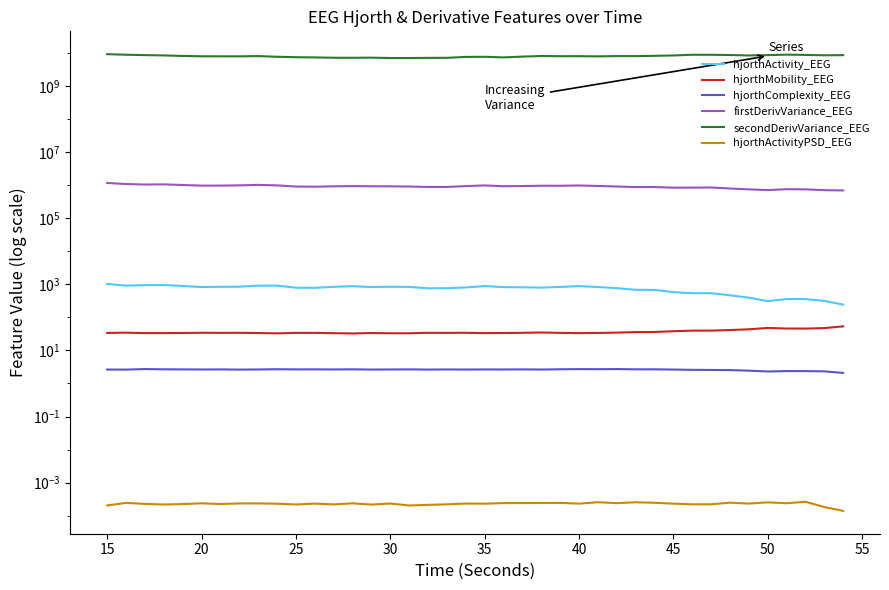

Reading left to right, extract all data points from this chart.

hjorthActivity_EEG: 1019.8	907.3	938.6	944.8	888.0	825.1	835.7	844.8	904.1	908.1	785.5	778.1	834.1	874.3	821.6	841.2	830.1	753.9	762.6	799.7	880.8	819.6	806.5	790.1	829.0	878.4	825.7	759.4	680.5	672.5	577.1	535.4	537.3	463.7	393.6	308.1	357.3	356.2	313.4	242.1
hjorthMobility_EEG: 33.7	34.4	33.2	33.3	33.6	34.1	33.9	34.0	33.4	32.8	33.9	33.8	33.1	32.6	33.4	32.9	32.9	34.0	33.9	34.1	33.2	33.5	34.0	34.7	33.9	33.2	33.7	34.5	35.7	36.0	38.0	39.5	39.6	41.2	43.4	47.8	45.8	45.6	47.2	53.3
hjorthComplexity_EEG: 2.6	2.6	2.7	2.7	2.7	2.6	2.7	2.6	2.6	2.7	2.7	2.7	2.7	2.7	2.6	2.6	2.7	2.6	2.6	2.6	2.7	2.6	2.7	2.6	2.7	2.7	2.7	2.7	2.7	2.7	2.6	2.6	2.6	2.5	2.4	2.3	2.4	2.4	2.3	2.1
firstDerivVariance_EEG: 1155342.2	1071211.3	1035561.0	1046971.2	1001538.2	959933.4	960605.2	977043.2	1010931.7	974272.1	900992.0	889056.5	915321.7	928120.0	918117.4	912539.1	900821.6	873649.8	873936.1	928577.9	972736.2	919996.1	932500.7	951854.4	950716.9	968435.5	939034.7	901424.2	867034.1	870828.2	831571.3	835546.8	843376.1	785598.0	740265.1	702711.6	748826.0	740674.1	698251.1	687745.7
secondDerivVariance_EEG: 9057599426.9	8707773427.9	8475003364.1	8308491371.8	8001118516.0	7810262353.5	7811042050.6	7781605771.3	7921902548.6	7561503956.3	7329606140.7	7229706865.1	7062089032.1	7037322519.9	7105370174.7	6931233022.1	6932538816.4	7000656547.2	7023102620.1	7487136518.5	7545134002.3	7233890089.7	7644139260.5	7971856446.2	7850072586.6	7866196620.1	7776850673.9	7917783119.7	7909183878.9	8068538091.9	8284856008.6	8686741154.2	8675315509.1	8540245503.9	8276175165.3	8476215832.2	8761057808.0	8596527192.0	8364329038.2	8463342229.6
hjorthActivityPSD_EEG: 0.0	0.0	0.0	0.0	0.0	0.0	0.0	0.0	0.0	0.0	0.0	0.0	0.0	0.0	0.0	0.0	0.0	0.0	0.0	0.0	0.0	0.0	0.0	0.0	0.0	0.0	0.0	0.0	0.0	0.0	0.0	0.0	0.0	0.0	0.0	0.0	0.0	0.0	0.0	0.0